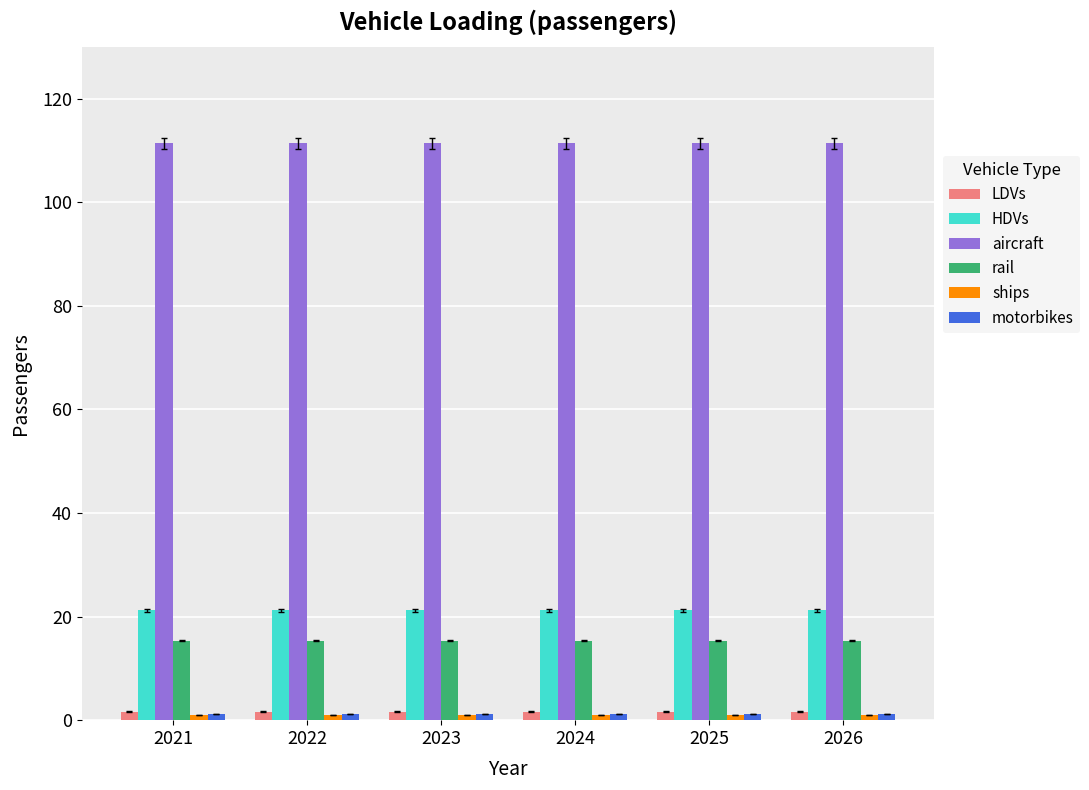

Is it true that aircraft equals 154.2 at 2022?

False